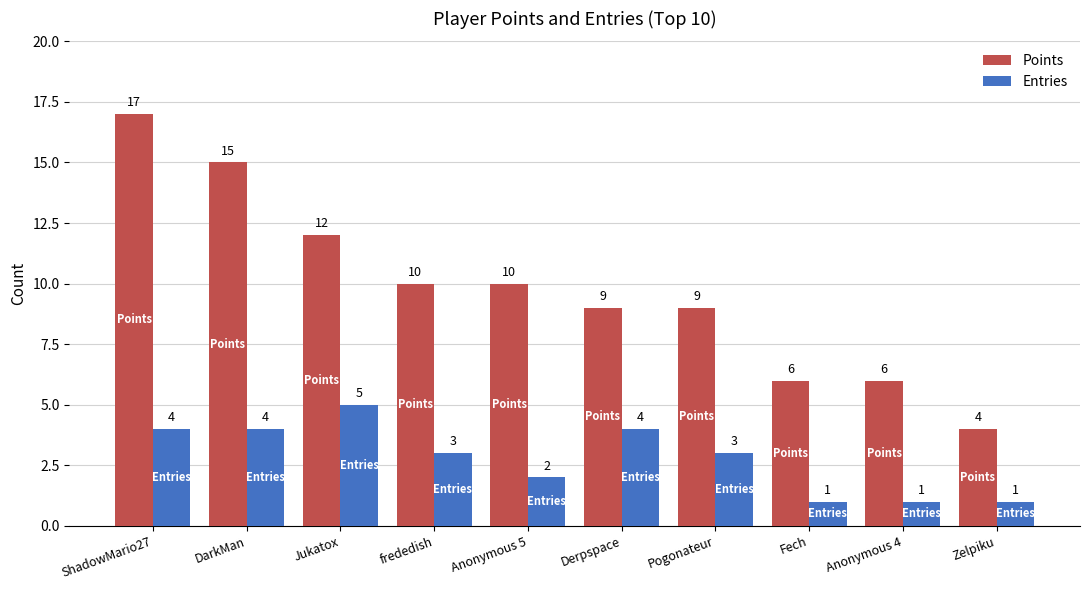

What is the label of the 4th bar from the right?

Pogonateur